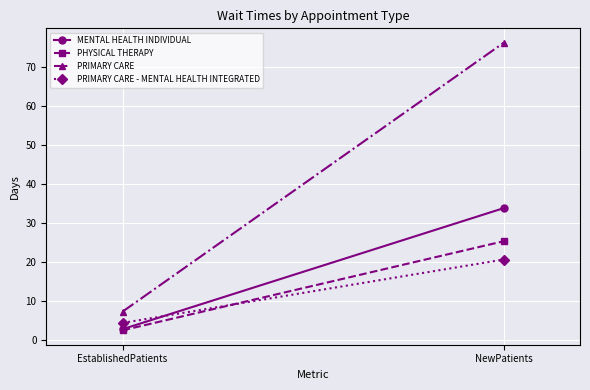

At which category is the sum across all series the highest?

NewPatients